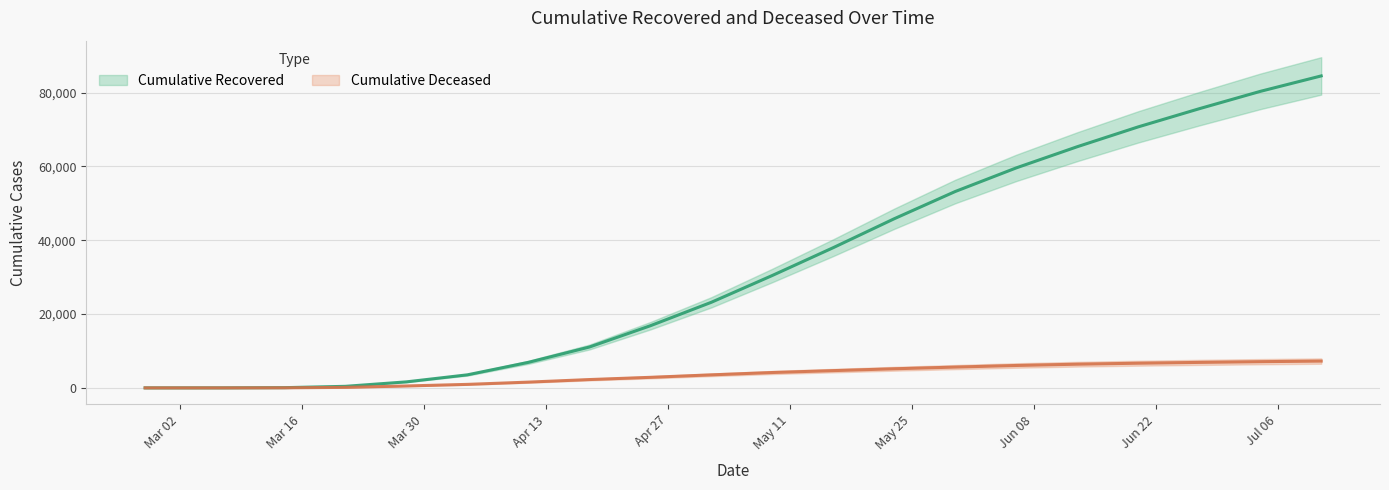

Which series has the largest total across all categories?

cumulative_recovered